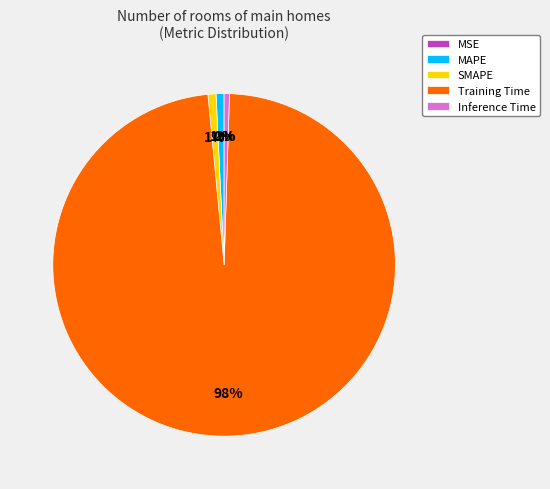

True or false: Training Time accounts for 98% of the total.

True